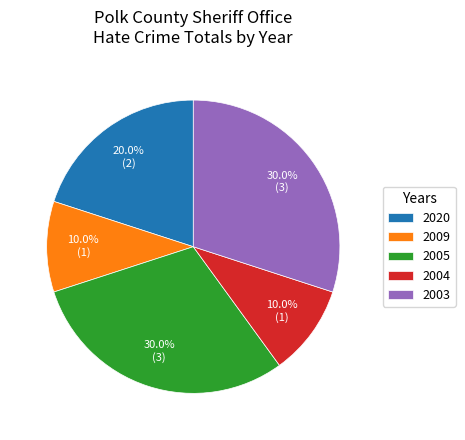

How many segments does this pie chart have?

5